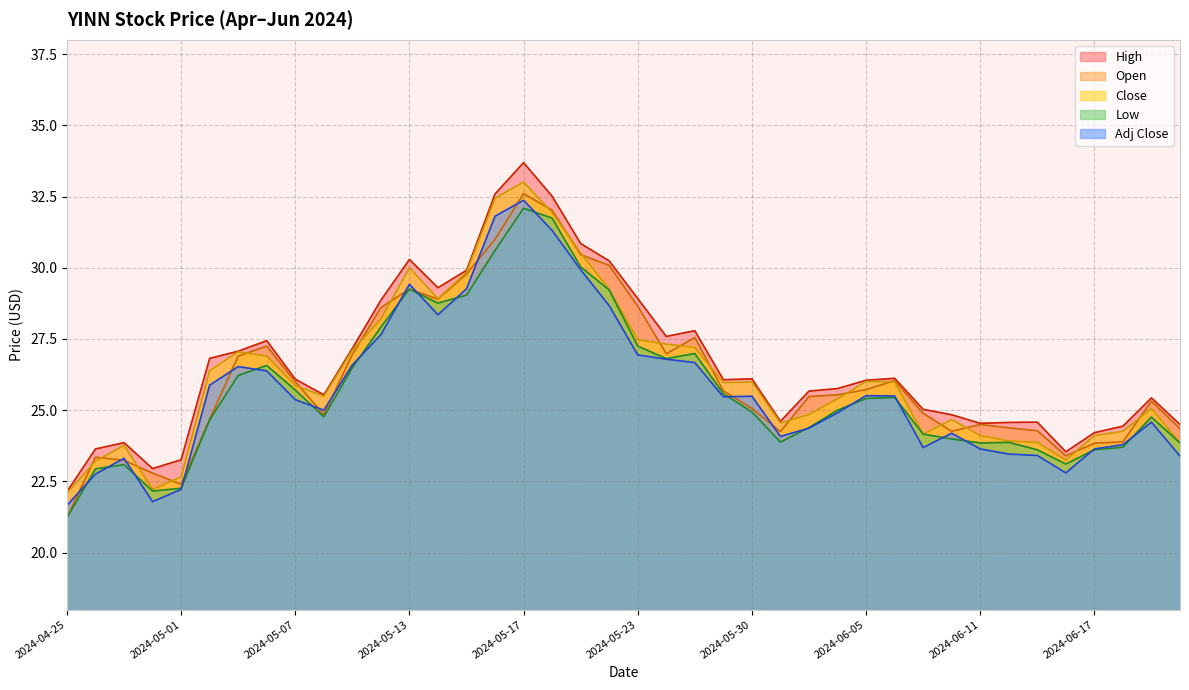

Rank the series at 2024-04-25 from highest to lowest value.

High, Close, Adj Close, Open, Low